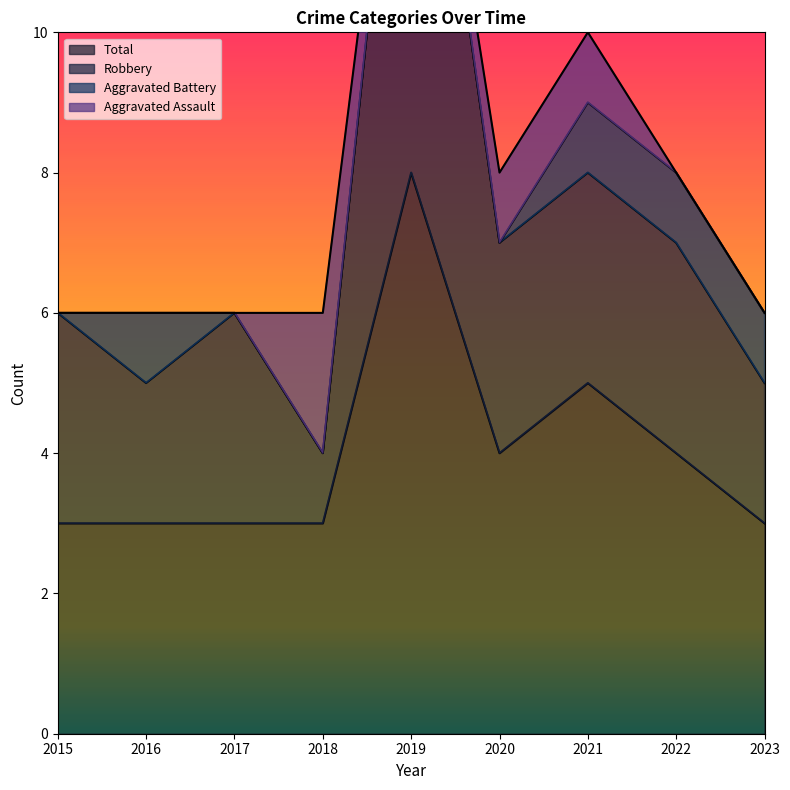

At which category does Total reach its first local peak?

2019